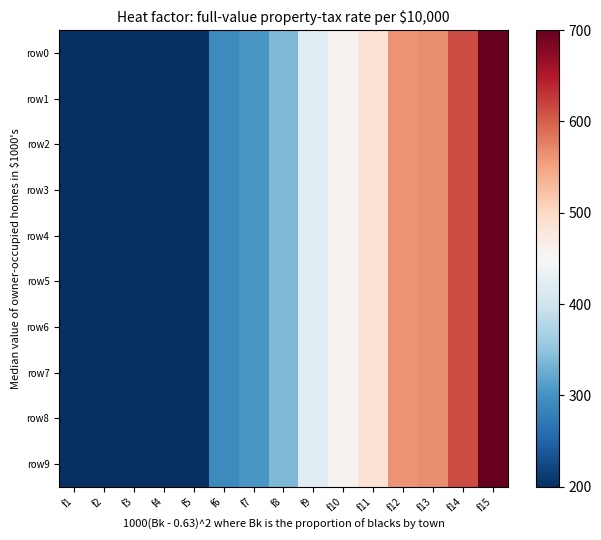

Between f5 and f7, which series saw the biggest shift?

row4